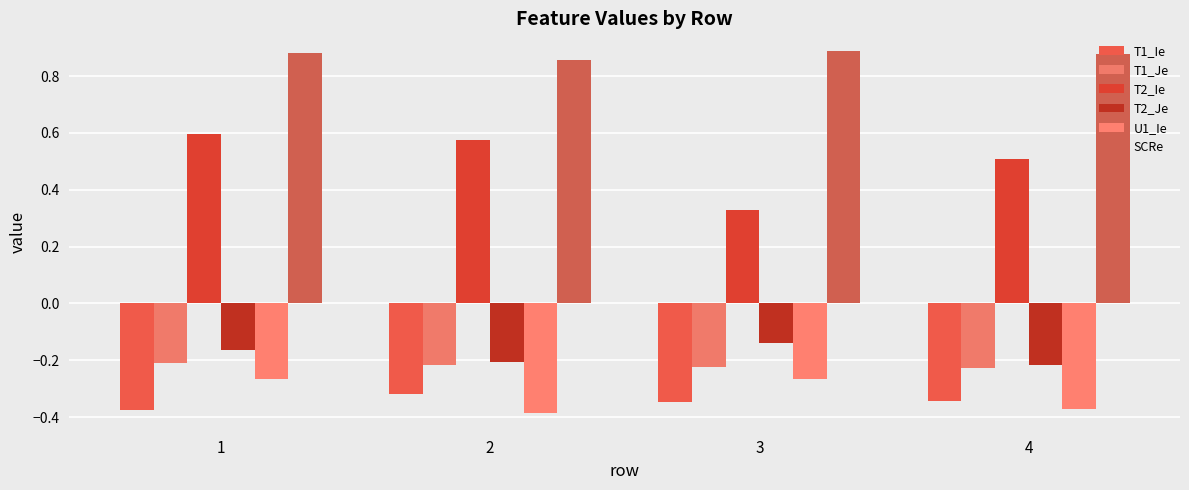

What is the maximum value shown in the chart?

0.9